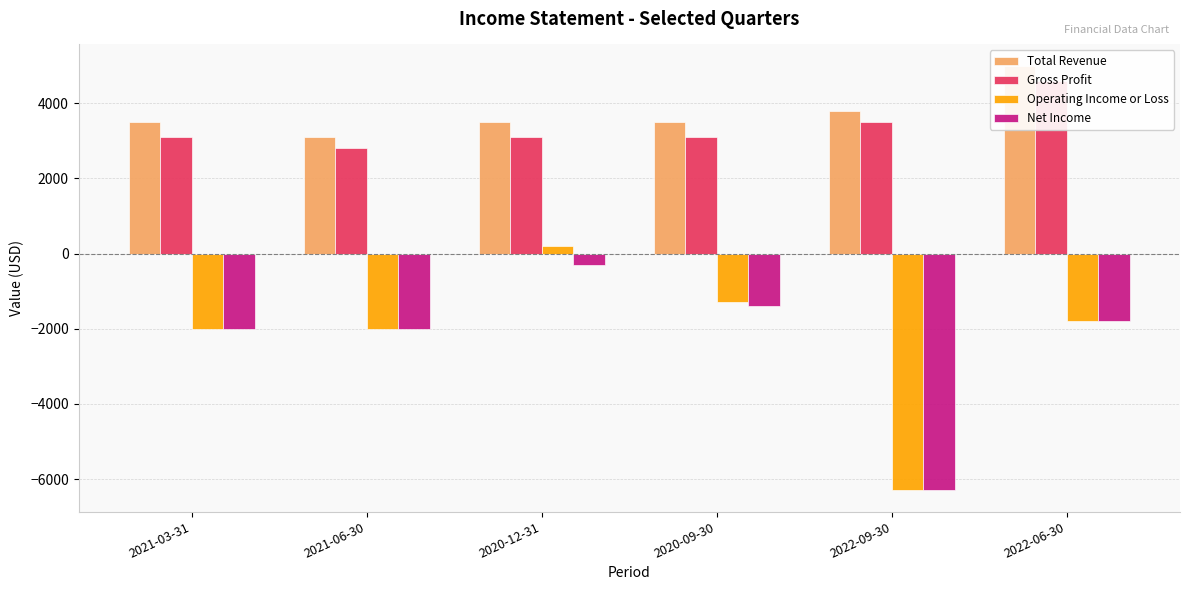

Reading right to left, extract all data points from this chart.

Total Revenue: 5000	3800	3500	3500	3100	3500
Gross Profit: 4600	3500	3100	3100	2800	3100
Operating Income or Loss: -1800	-6300	-1300	200	-2000	-2000
Net Income: -1800	-6300	-1400	-300	-2000	-2000